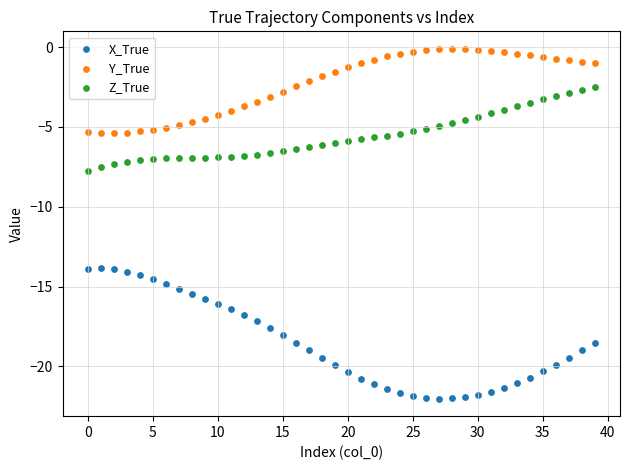

Which series has the widest spread of Y values?

X_True